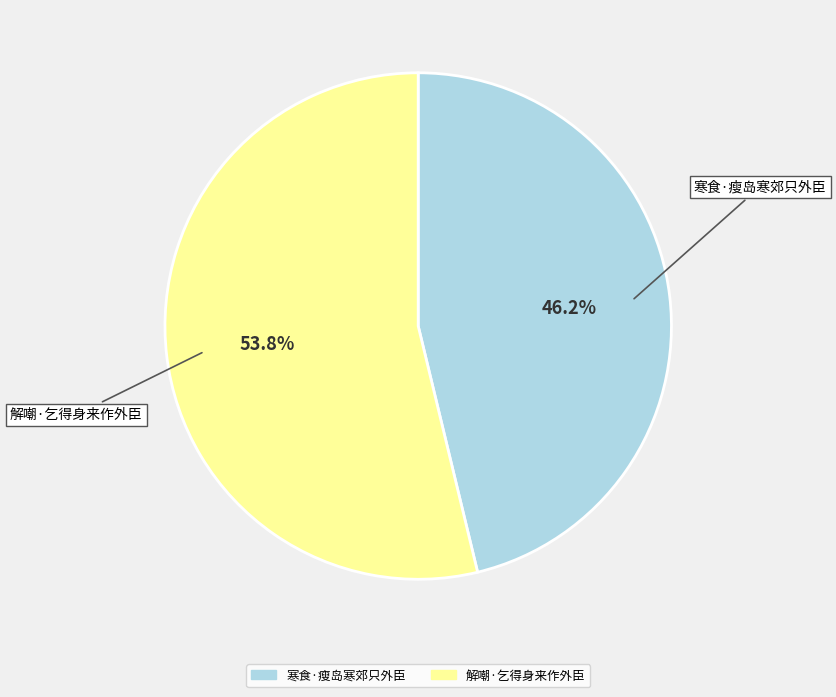

To the nearest percent, what percentage of the pie is 解嘲·乞得身来作外臣?

54%